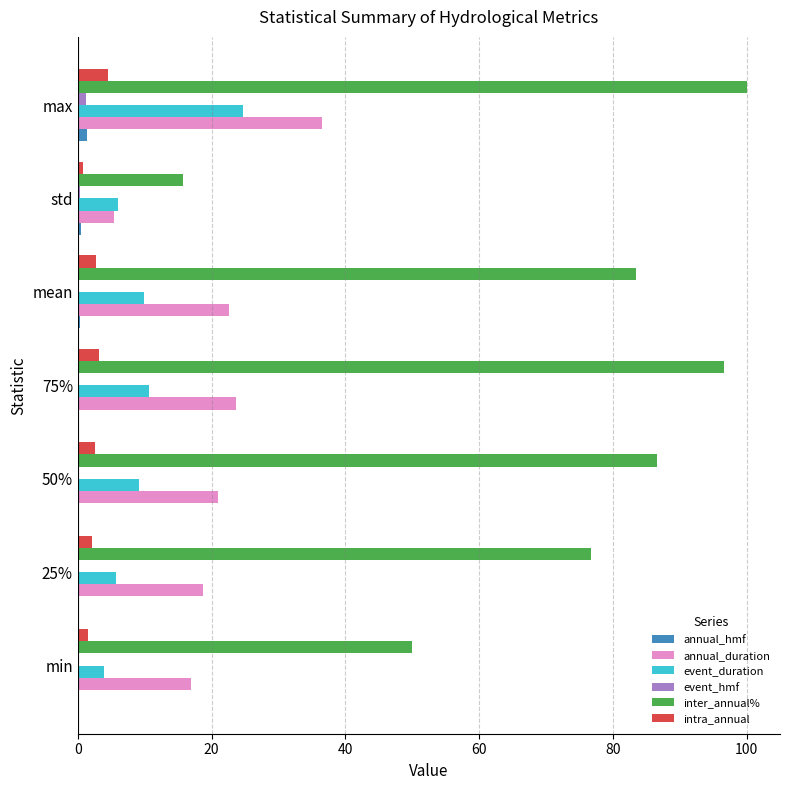

The annual_hmf series shows 0.1 at 50%. True or false?

True